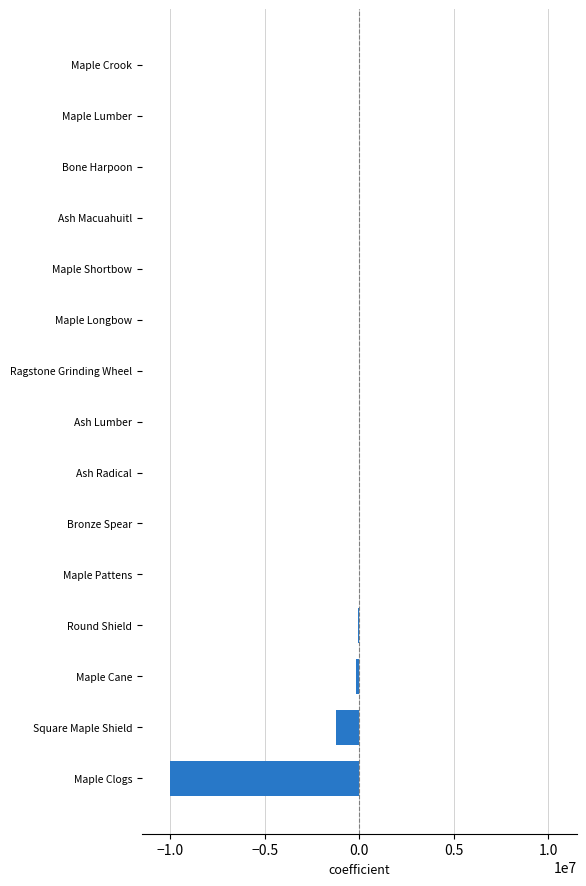

What is the sum of all values?

-11536950.9